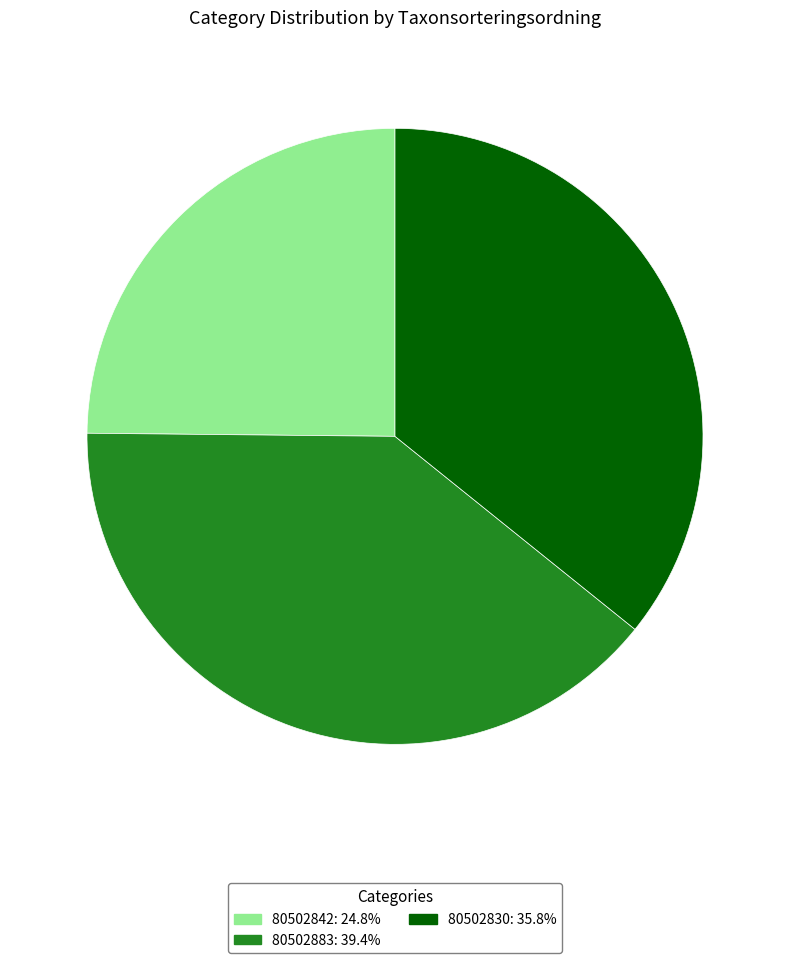

Does any single category account for the majority?

No